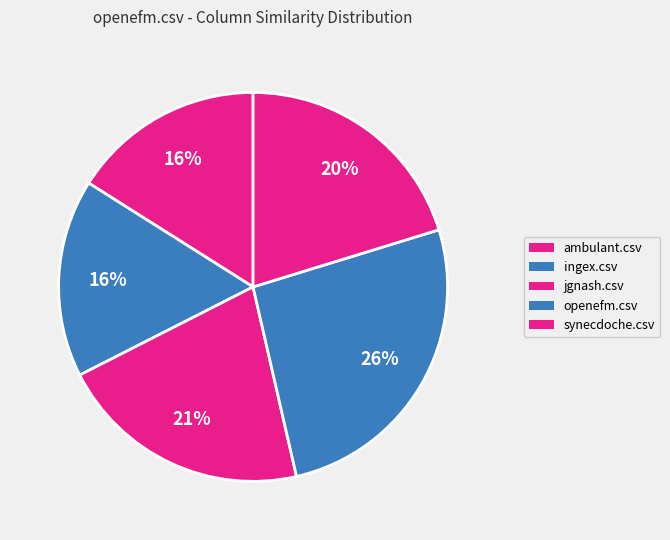

What portion of the pie excludes ambulant.csv?

84.0%